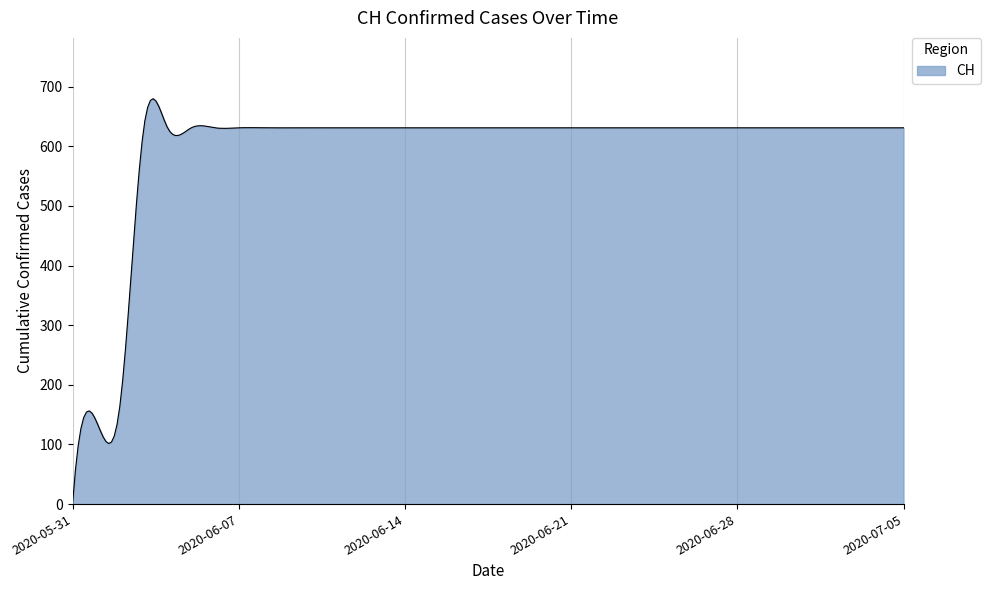

What is the maximum value shown in the chart?

679.8